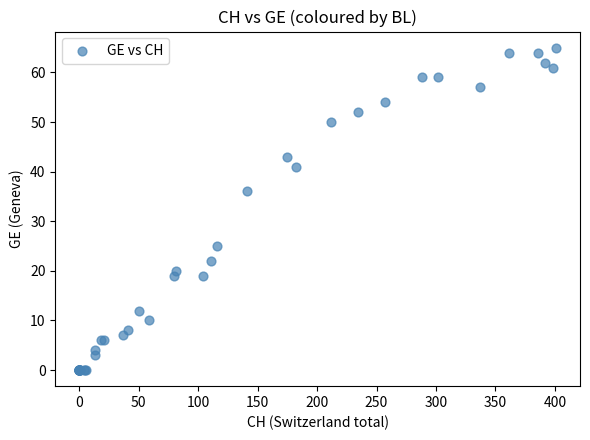

What Y value in the scatter plot is closest to 32?

36